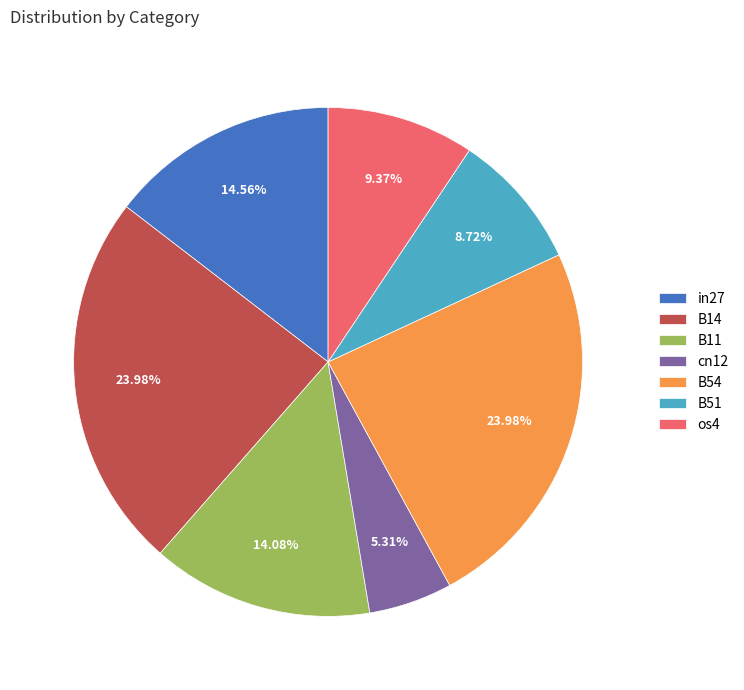

To the nearest percent, what is the combined percentage of os4 and cn12?

15%